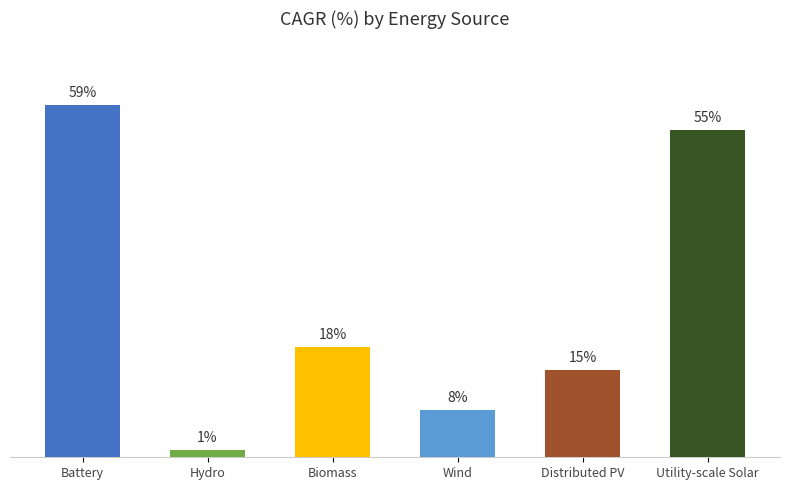

What is the label of the 1st bar from the left?

Battery